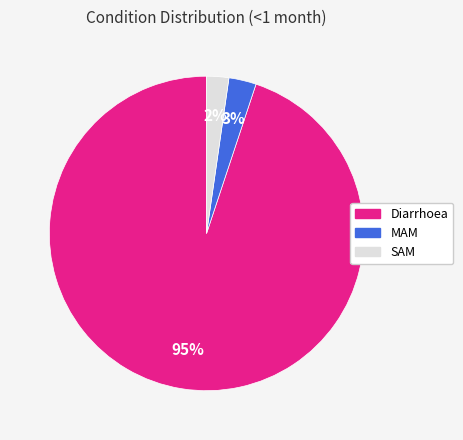

What percentage is the MAM slice, to the nearest percent?

3%